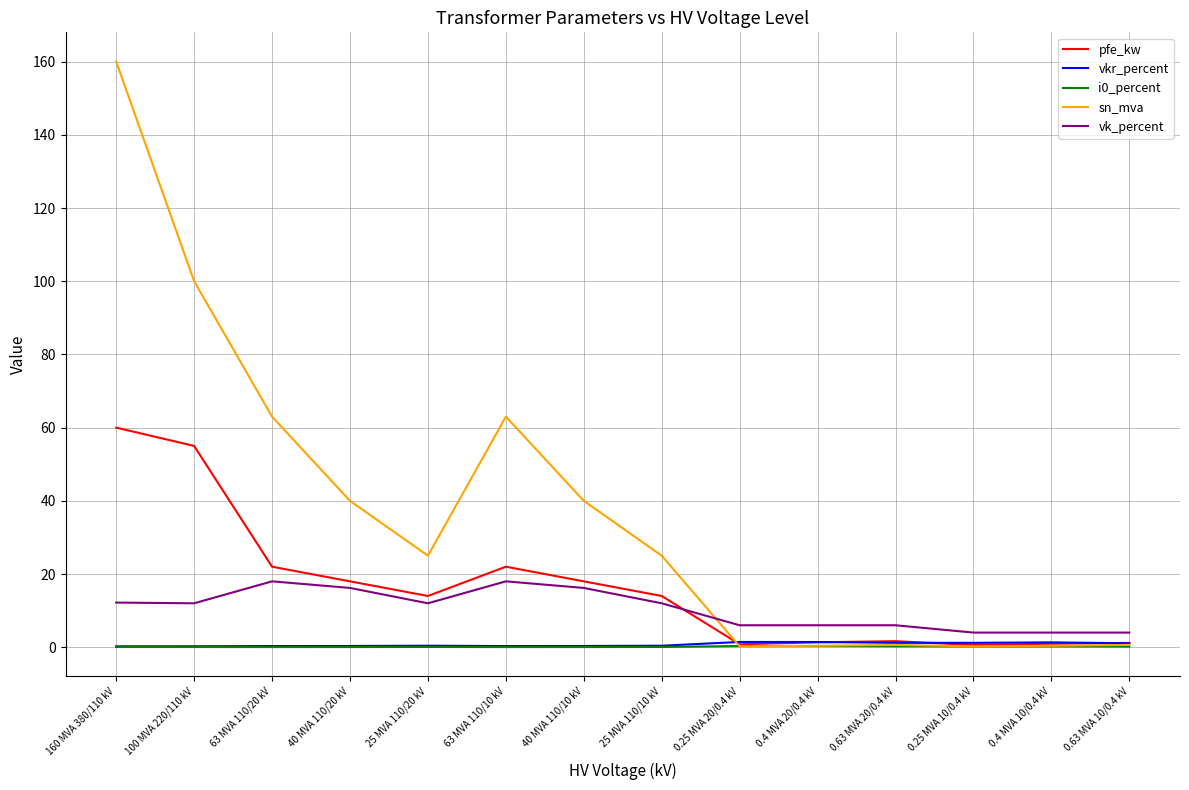

What position from the right is 0.25 MVA 10/0.4 kV?

3